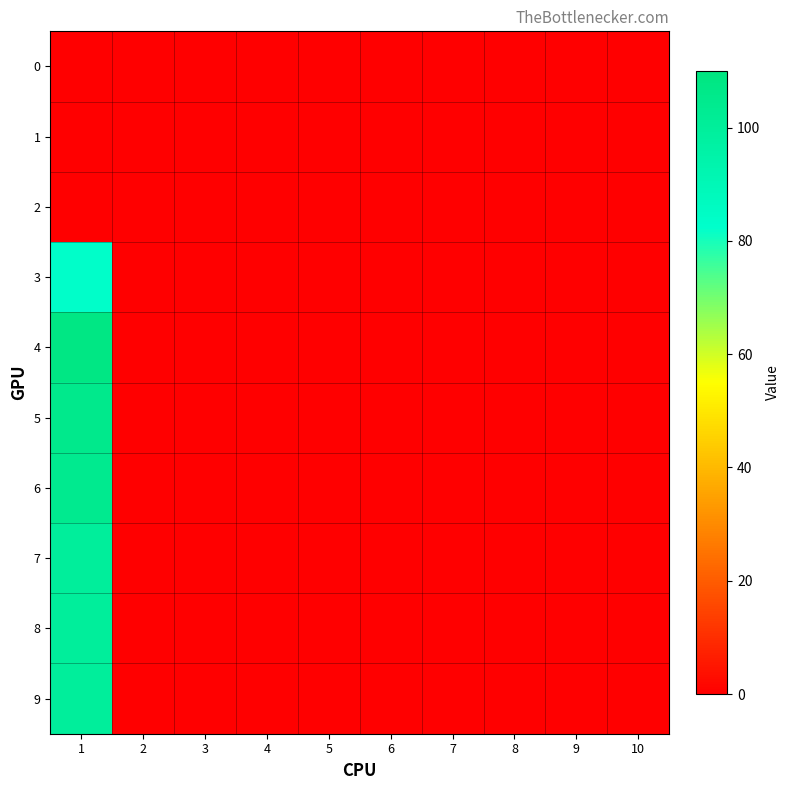

At which category is the sum across all series the highest?

1